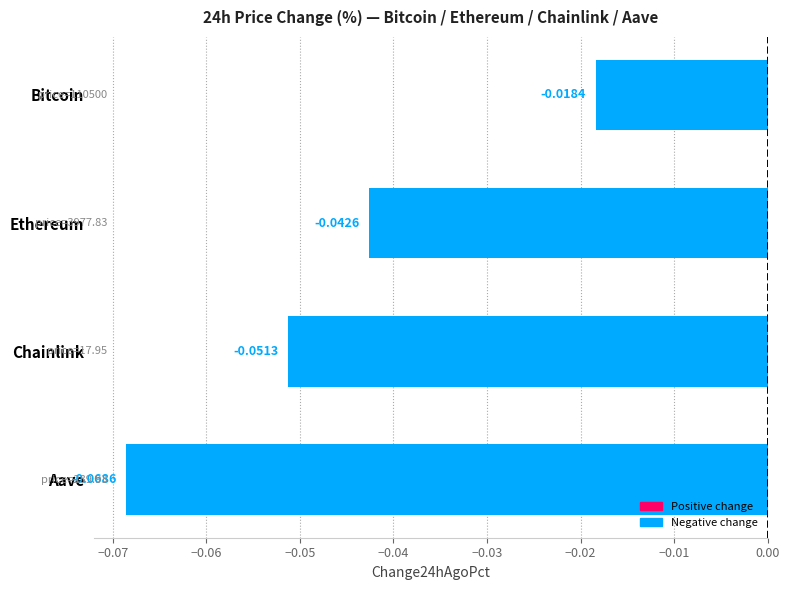

Rank the categories by value from lowest to highest.

Aave, Chainlink, Ethereum, Bitcoin